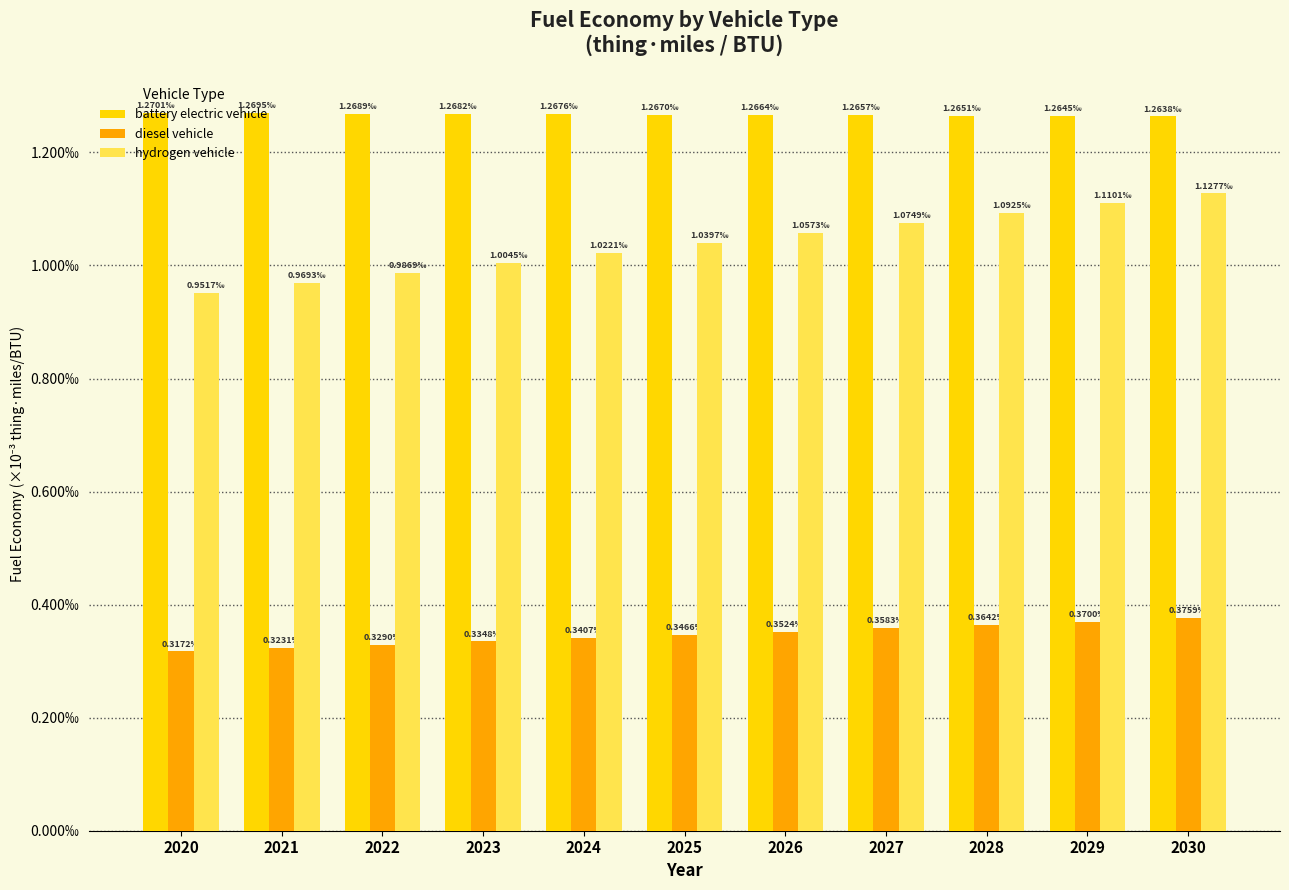

Which series changed the most between 2025 and 2027?

hydrogen vehicle